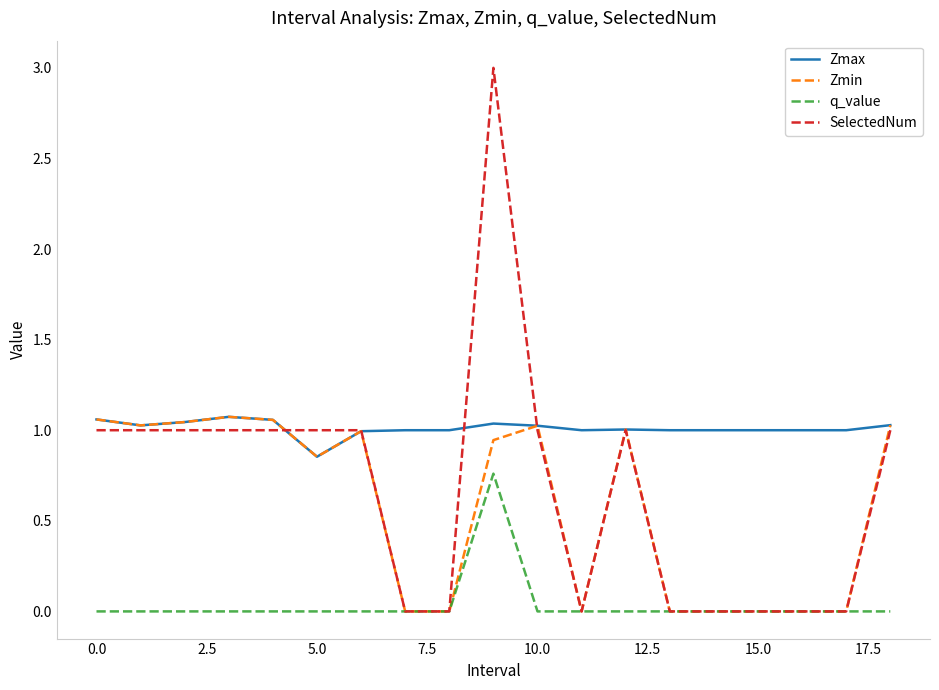

True or false: q_value and Zmax intersect in this chart.

False